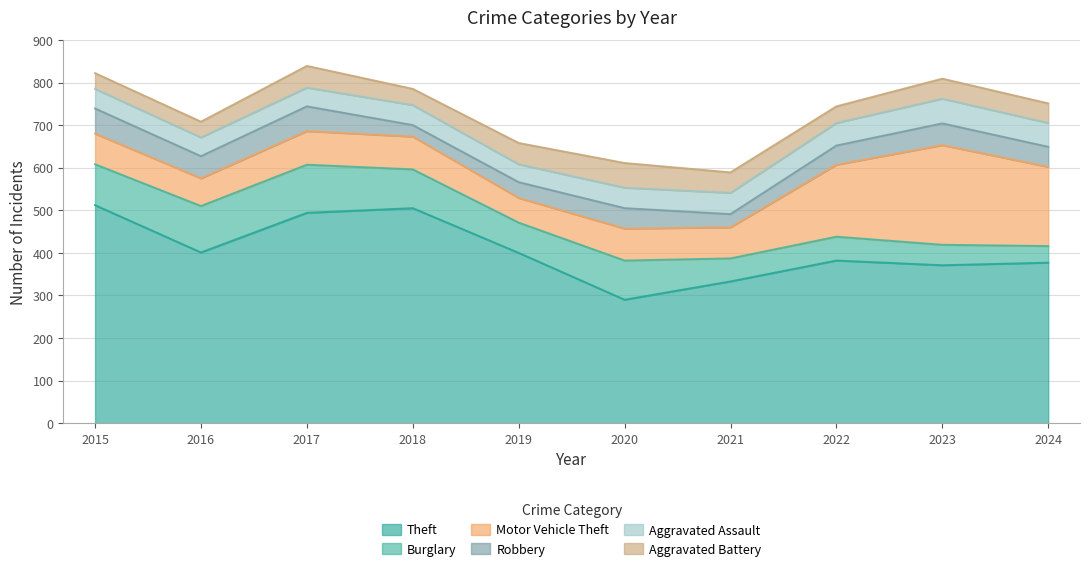

The value of Robbery at 2015 is 35. True or false?

False